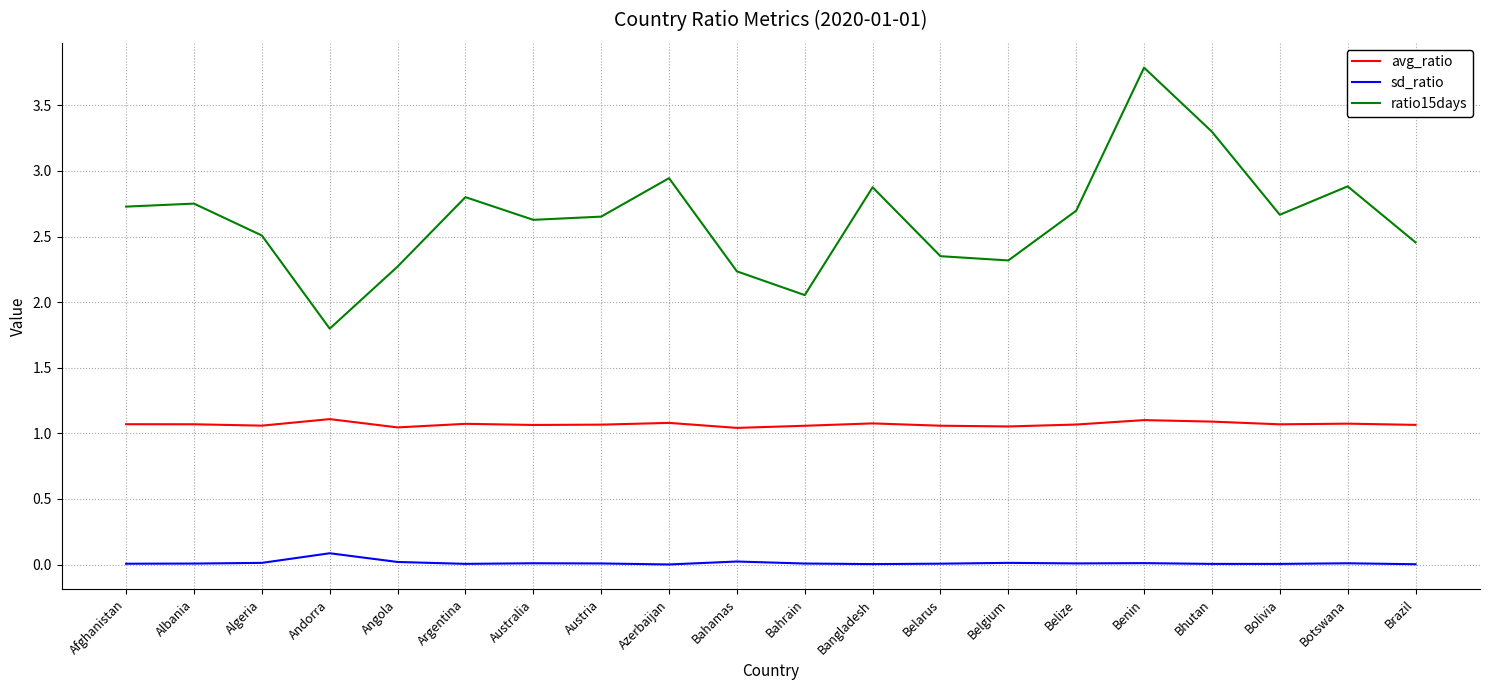

Which series has the widest spread of values?

ratio15days